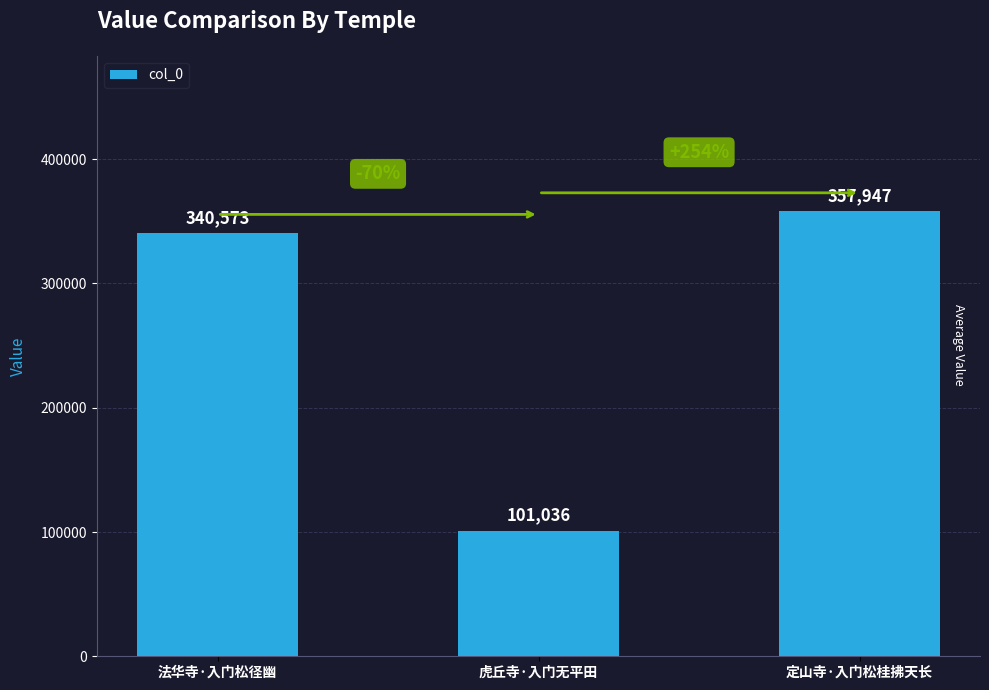

What is the sum of all values?

799556